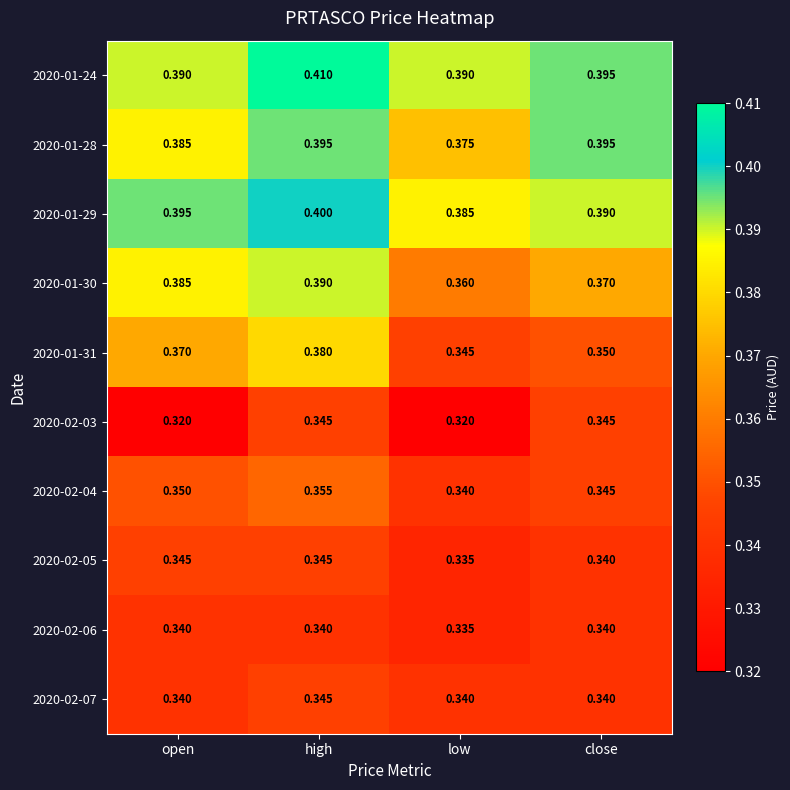

What is the difference between the highest and lowest values at low?

0.1